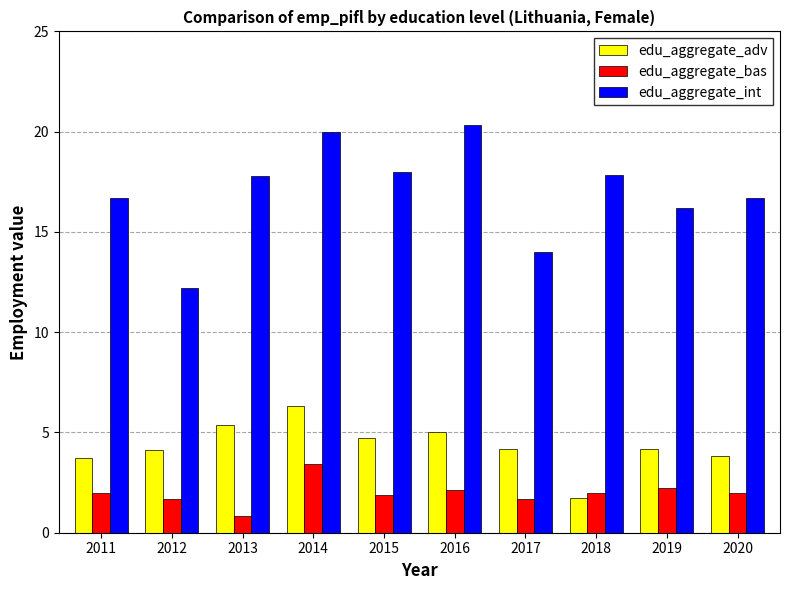

True or false: edu_aggregate_bas has a value of 2.0 at 2018.

True